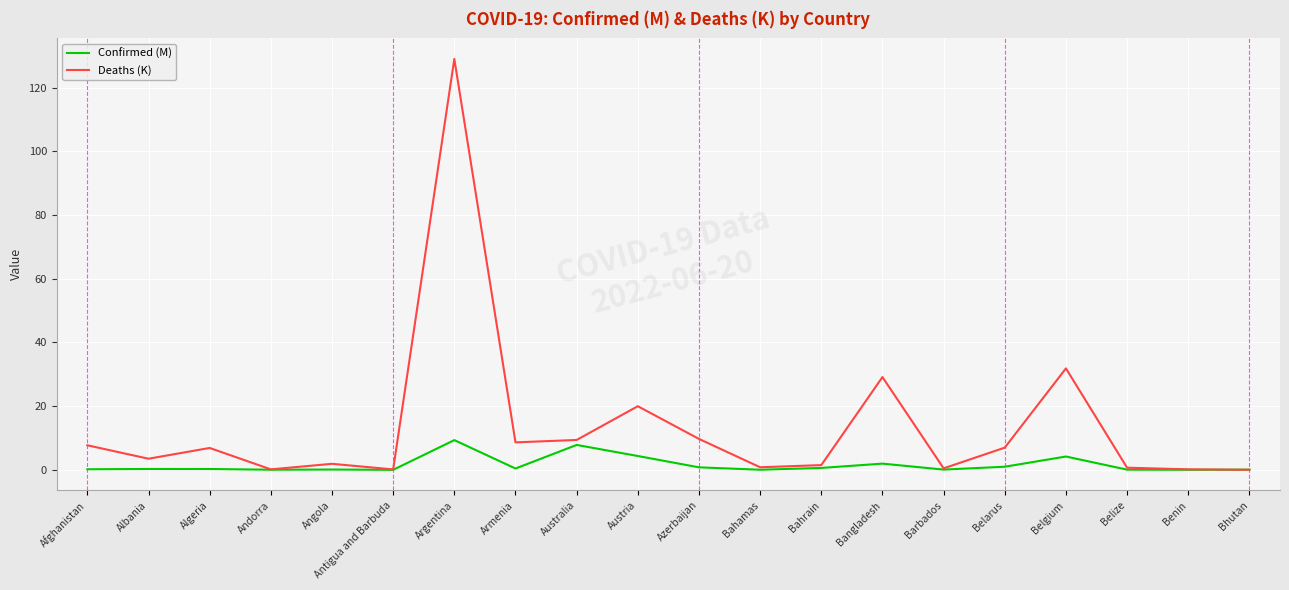

At which label is Deaths (K) closest to 64?

Belgium